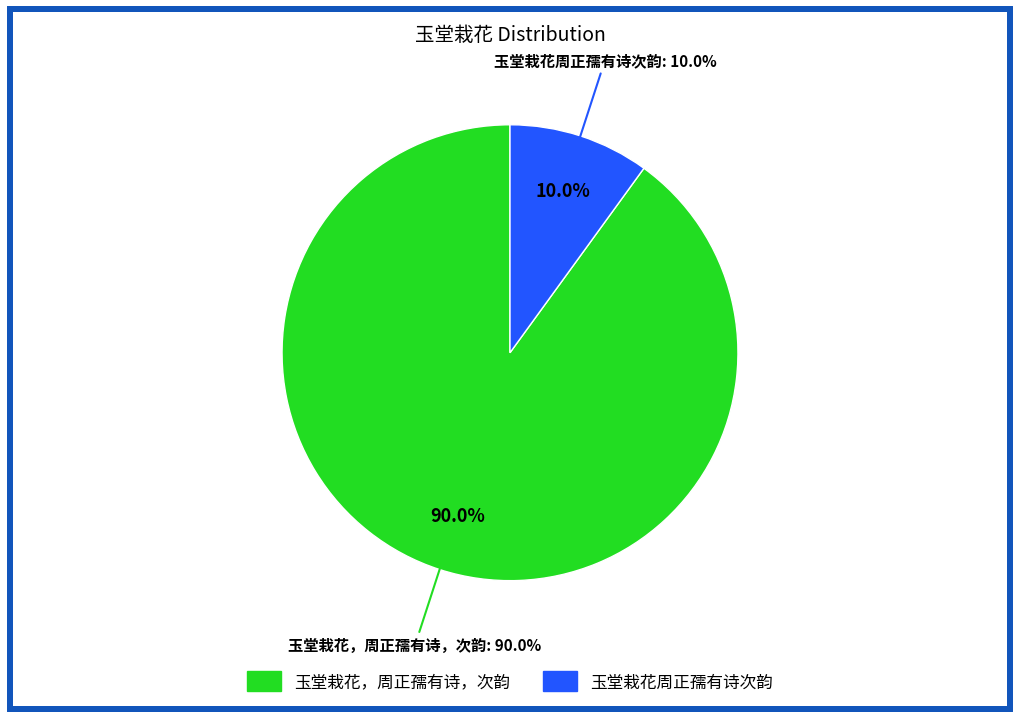

What is the largest slice in the pie chart?

玉堂栽花，周正孺有诗，次韵